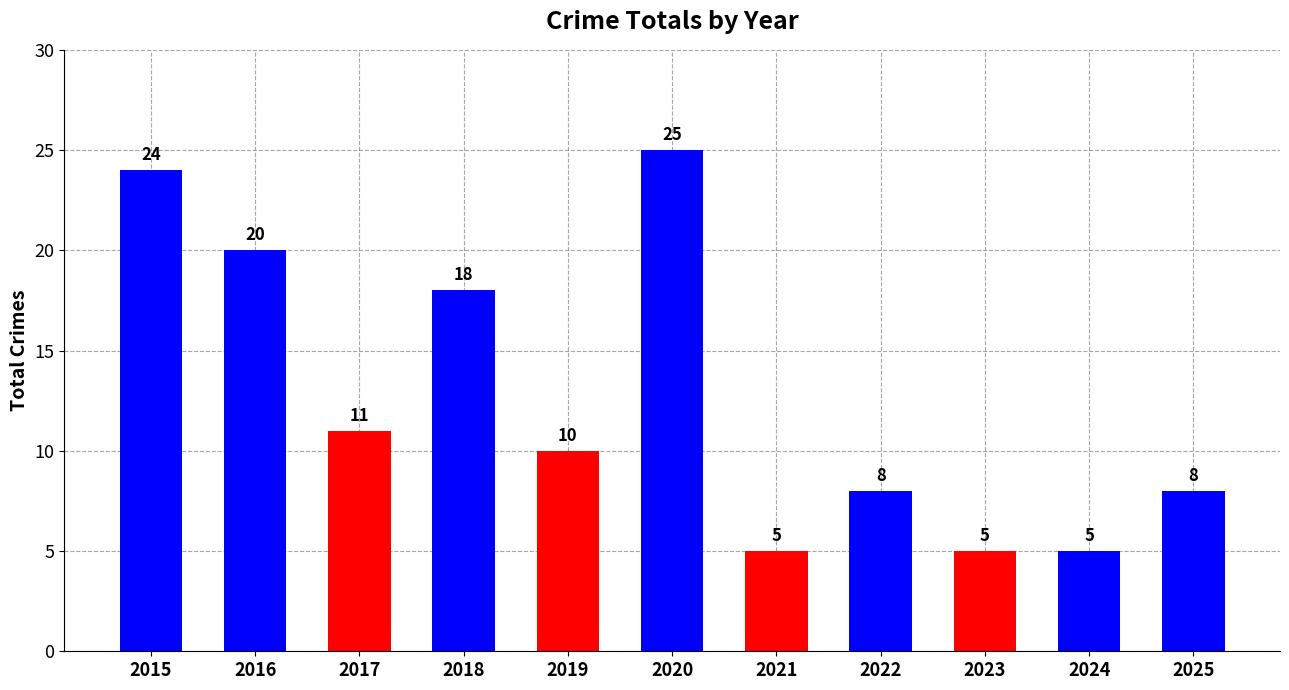

Reading left to right, transcribe all the data shown in this chart.

24	20	11	18	10	25	5	8	5	5	8